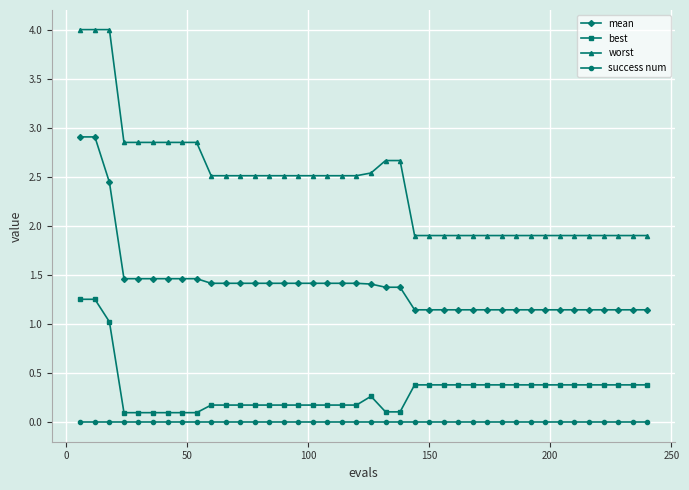

What is the value of the best point at the 18th from the left?

0.2